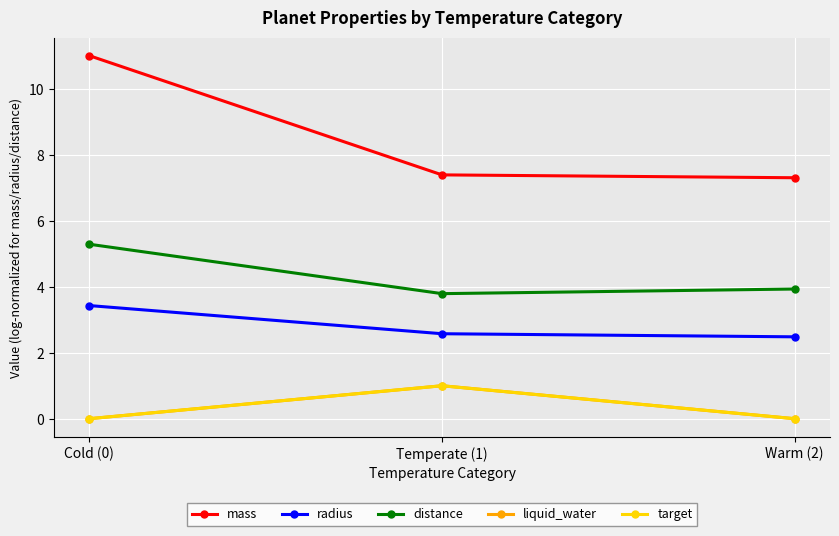

What is the maximum value shown in the chart?

11.0